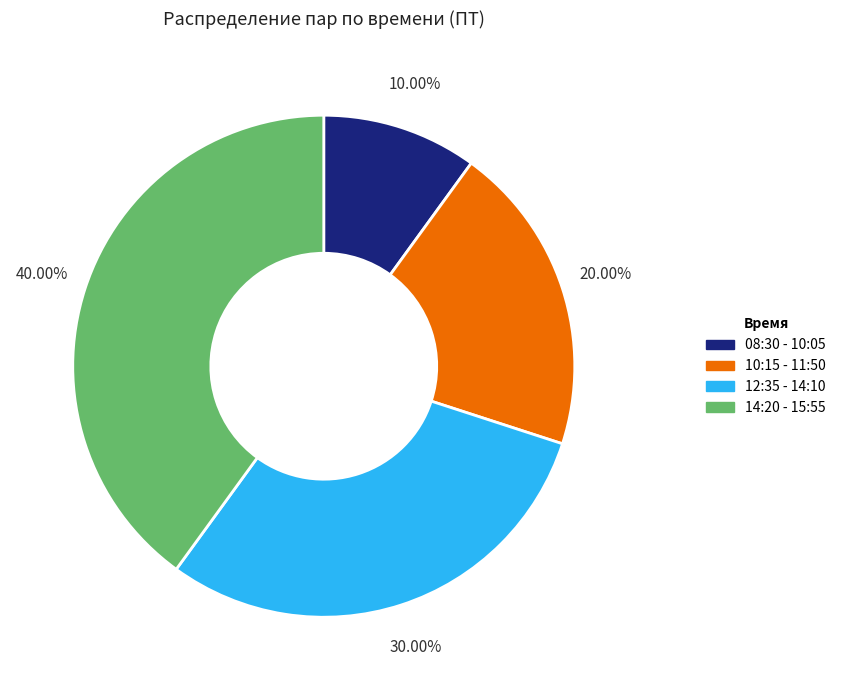

What percentage is the 14:20 - 15:55 slice, to the nearest percent?

40%